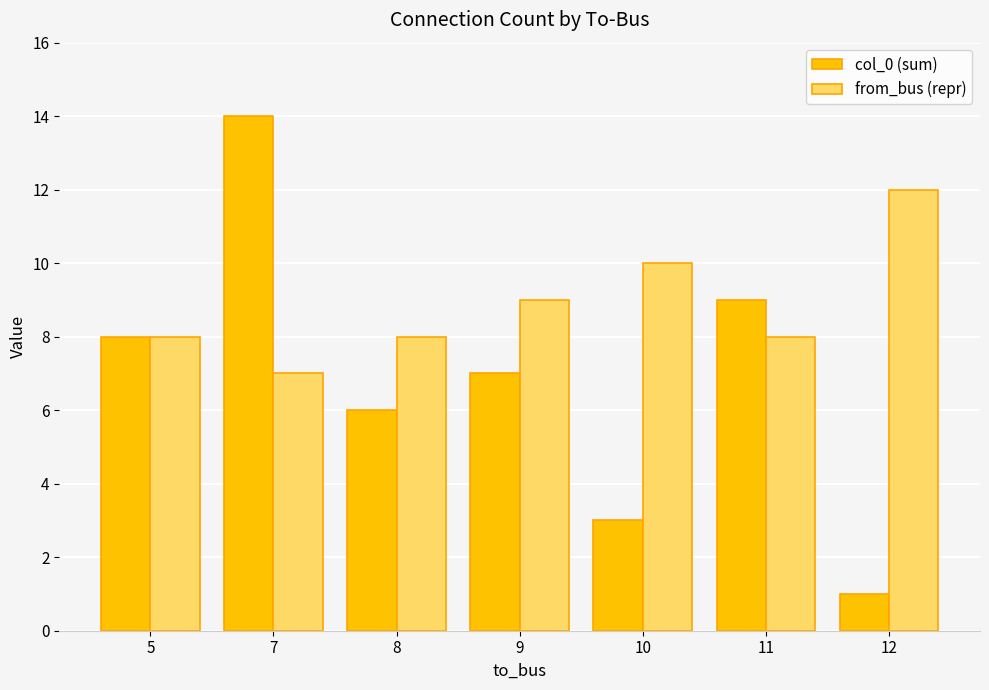

What is the sum of all col_0 (sum) values?

48